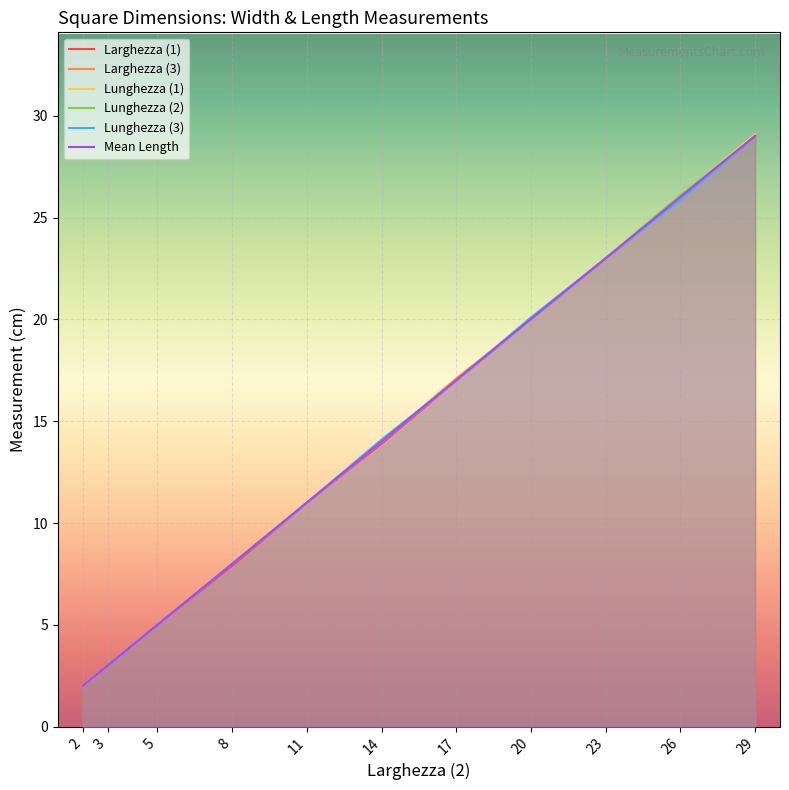

Is it true that Larghezza (3) equals 13.7 at 20?

False